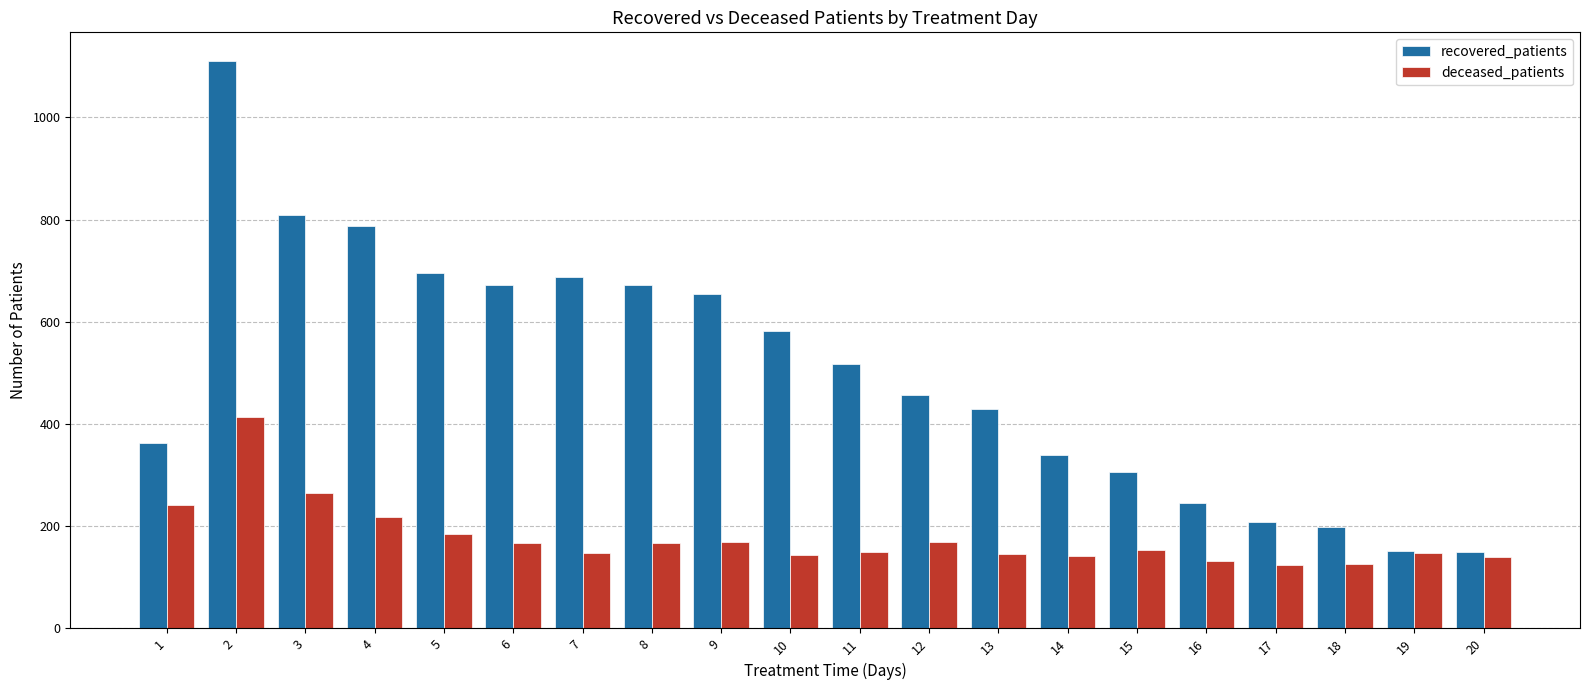

At which category is the sum across all series the highest?

2